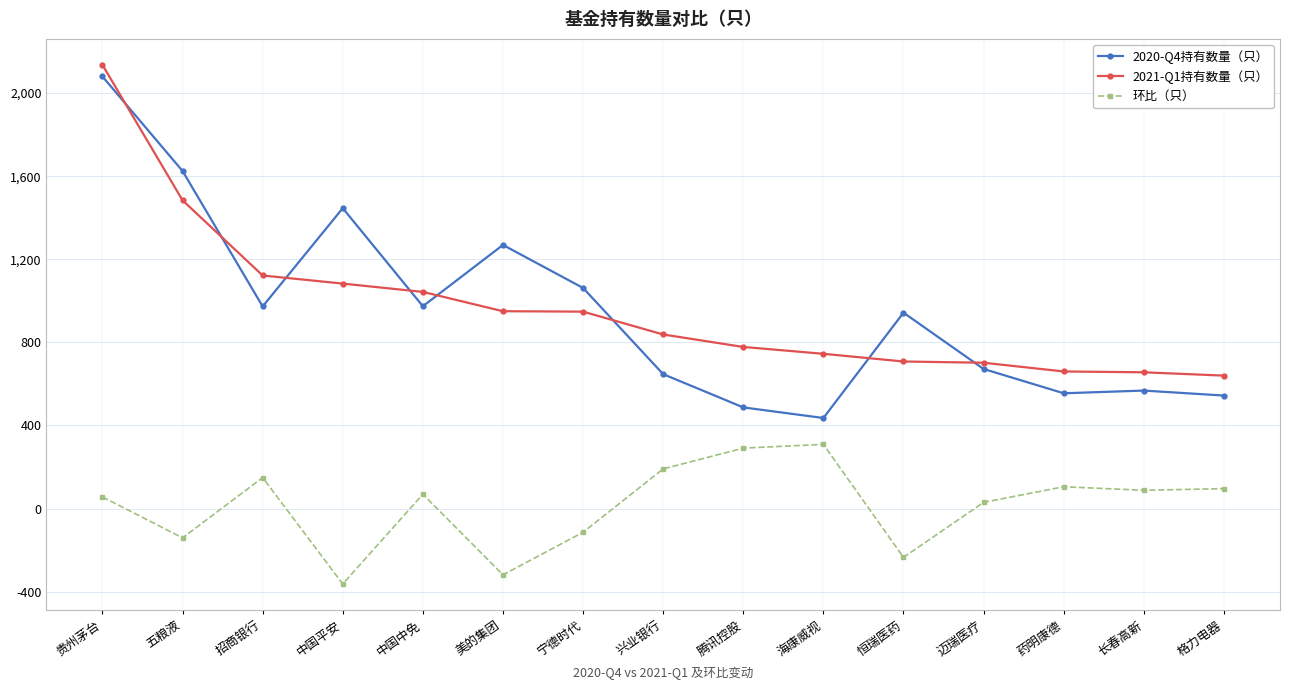

Where does the 2021-Q1持有数量（只） series first go above 838?

贵州茅台